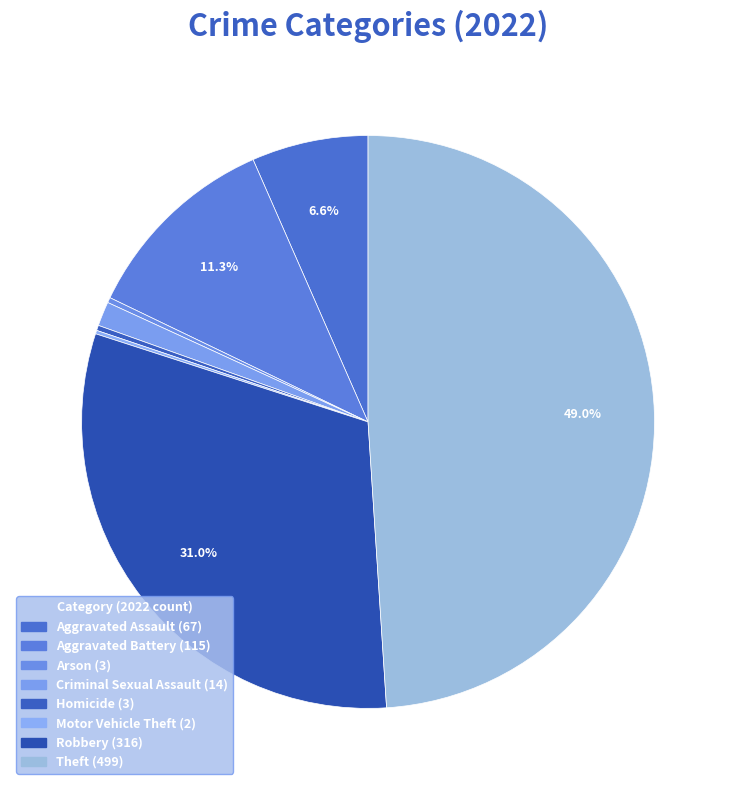

Which category has the smallest portion of the pie?

Motor Vehicle Theft